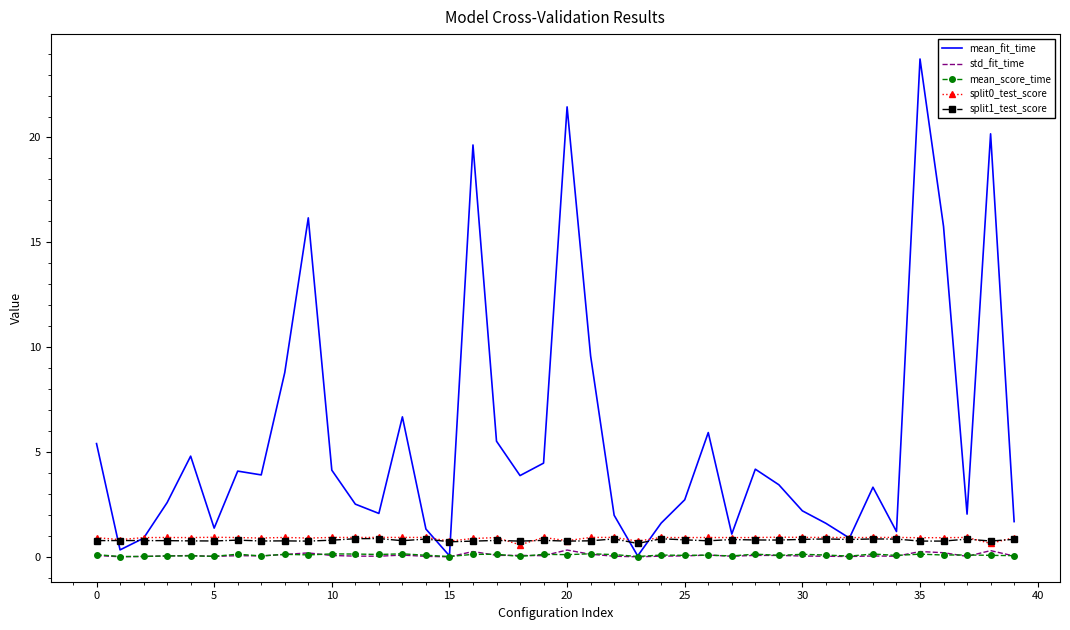

What is the highest value of the mean_fit_time series?

23.7